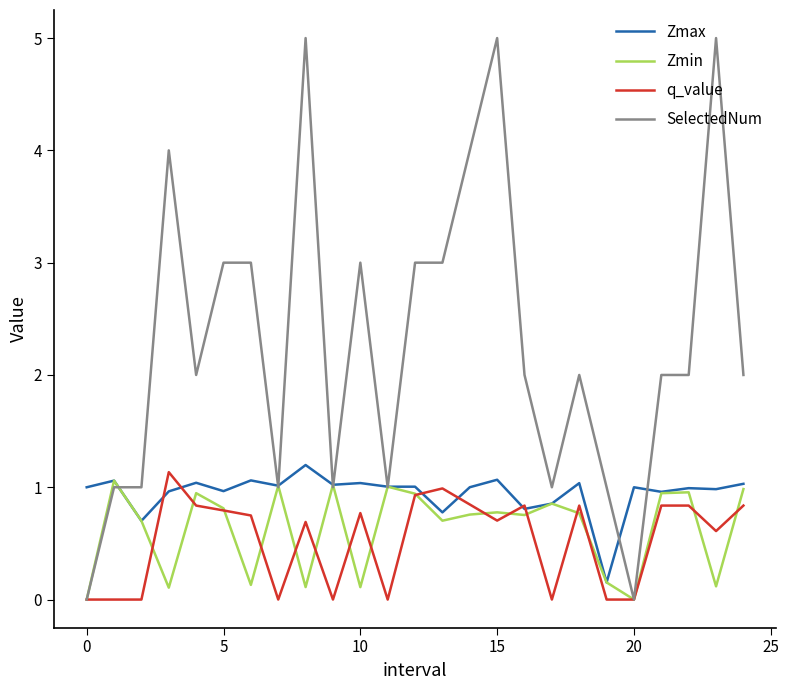

Which series has the largest range (max minus min)?

SelectedNum